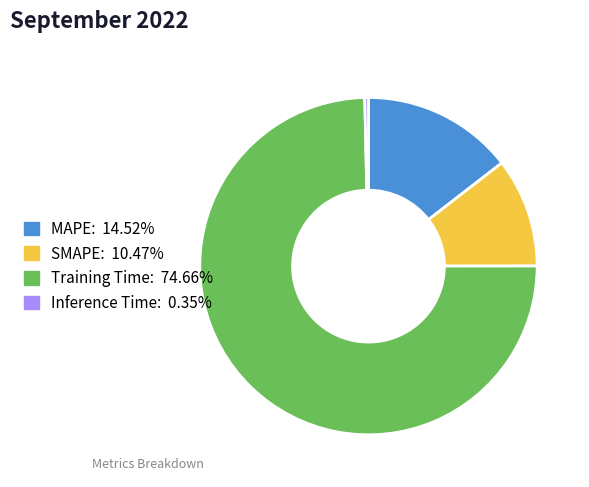

Do SMAPE: 10.47% and Inference Time: 0.35% together represent more than half of the pie?

No